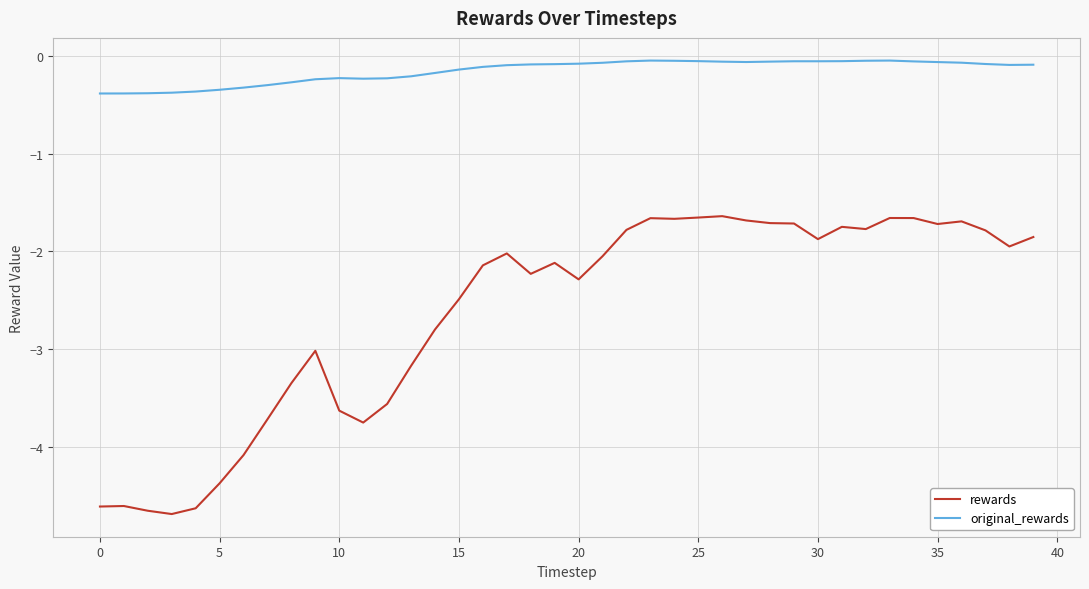

True or false: original_rewards and rewards intersect in this chart.

False